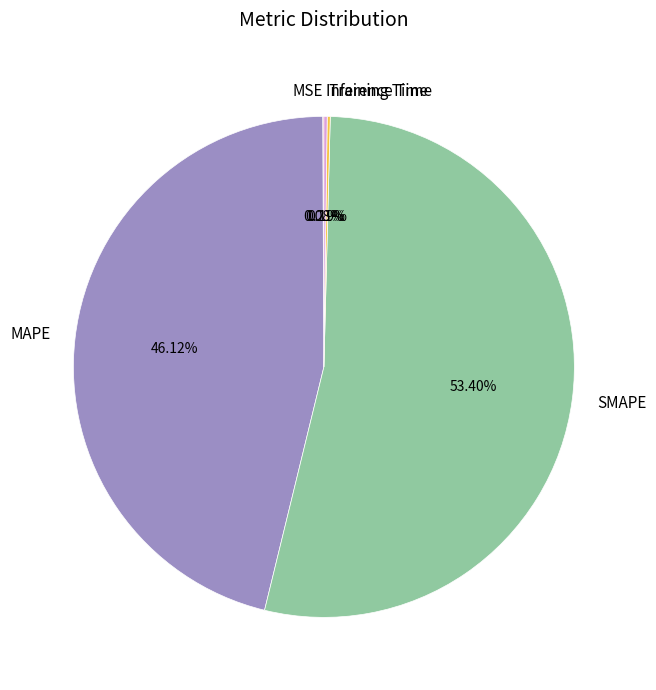

What is the largest slice in the pie chart?

SMAPE